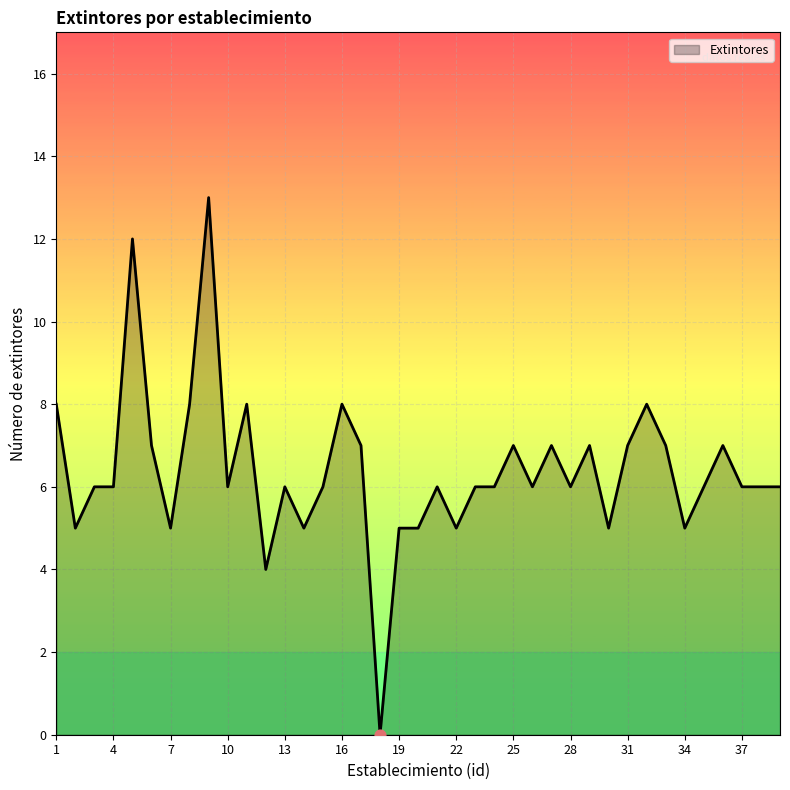

What is the difference between the maximum and minimum values?

13